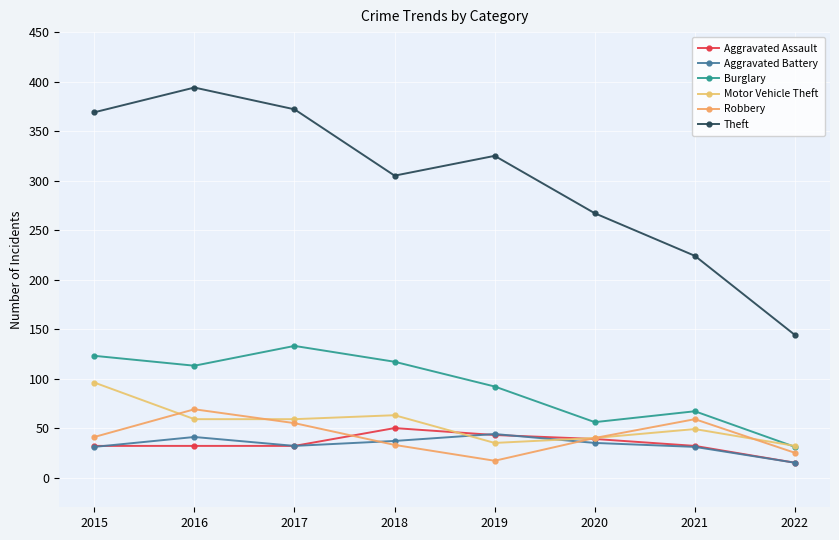

Between 2016 and 2017, which series saw the biggest shift?

Theft